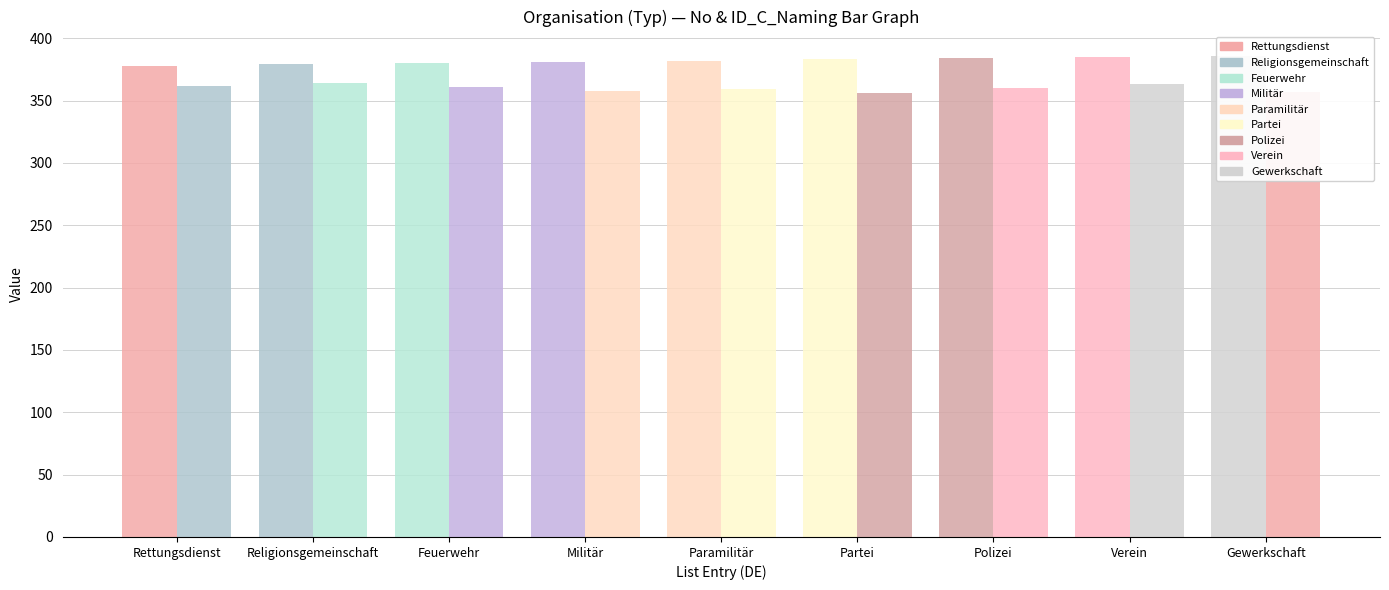

Which series has the largest total across all categories?

No